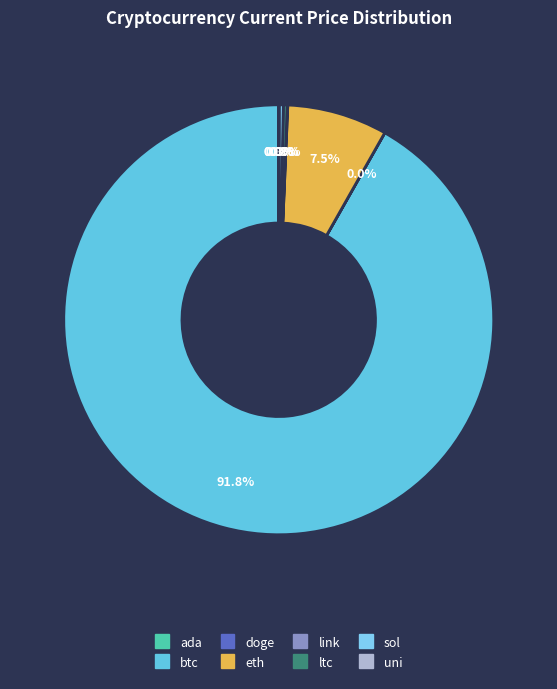

How many slices are in this pie chart?

8